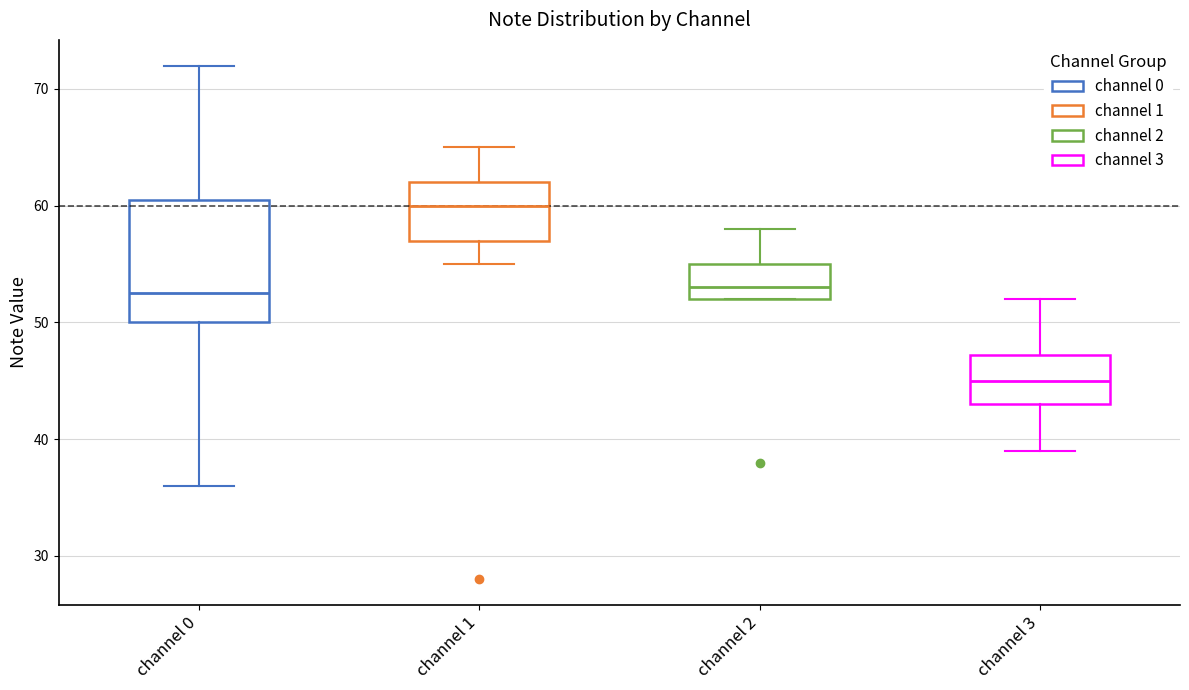

Which box has the highest median line?

channel 1